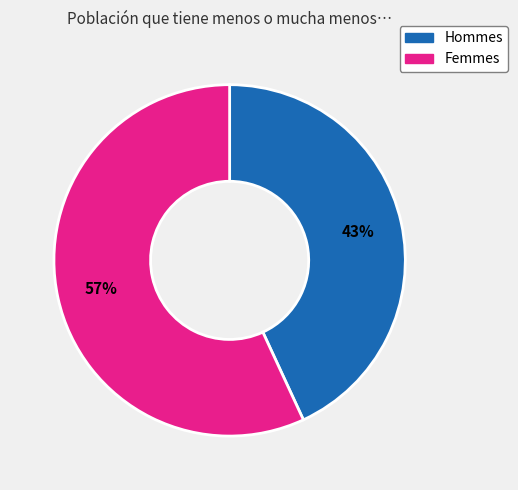

Is there any slice that represents more than half of the pie?

Yes